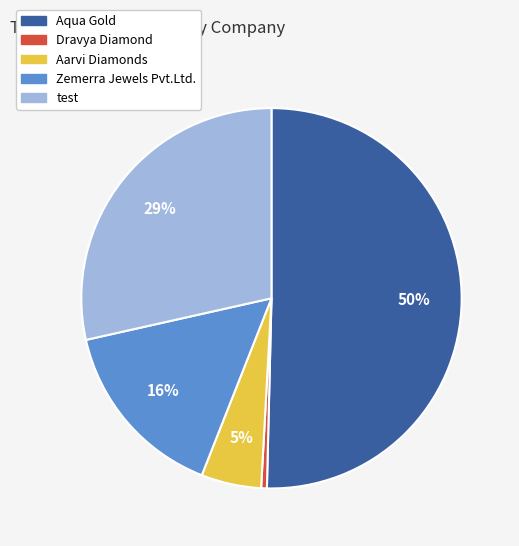

Count the number of slices in the pie.

5